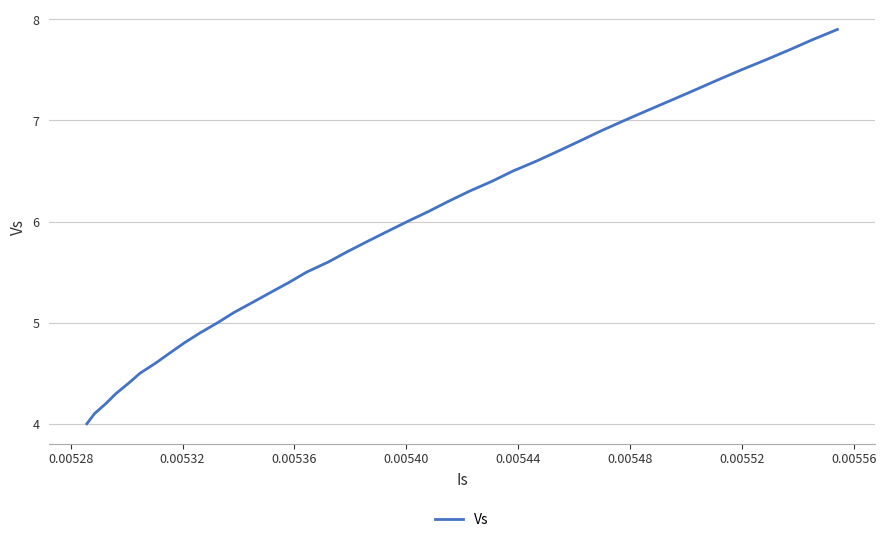

What is the difference between the maximum and minimum values?

3.9